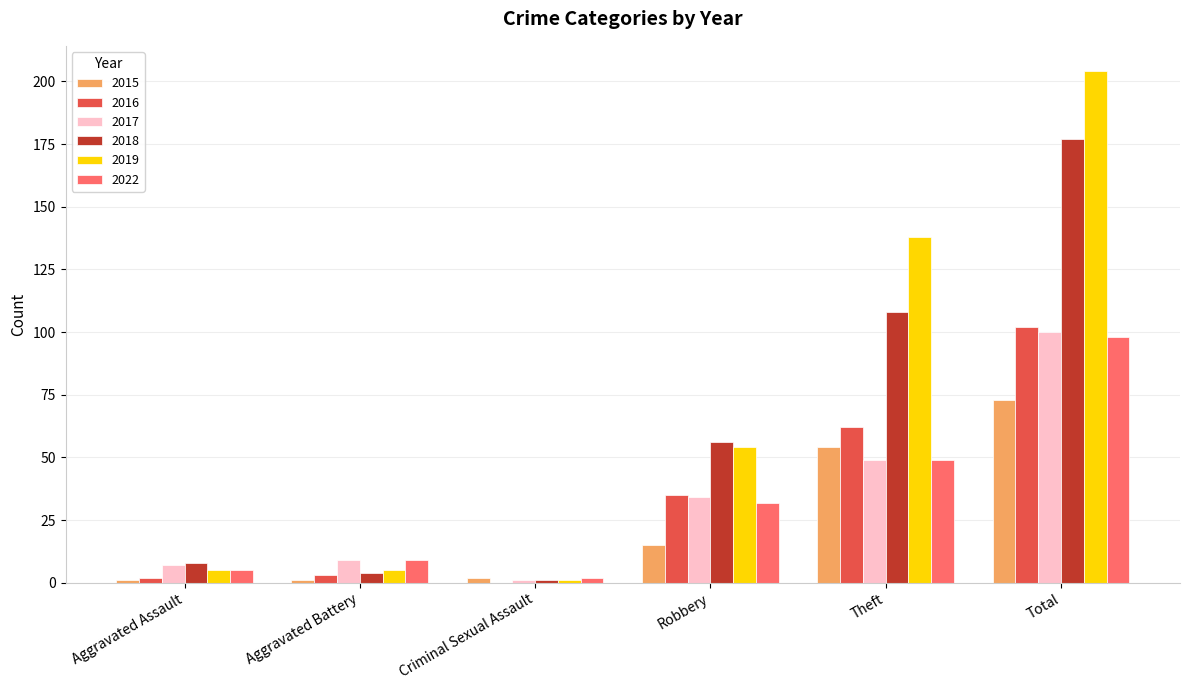

Is the value of 2019 at Theft greater than the value of 2015 at Aggravated Battery?

Yes